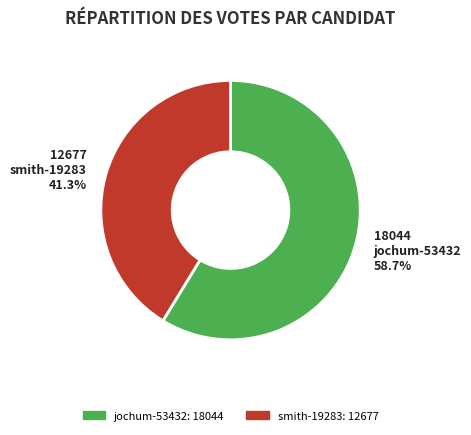

Rank the categories by value from lowest to highest.

smith-19283, jochum-53432